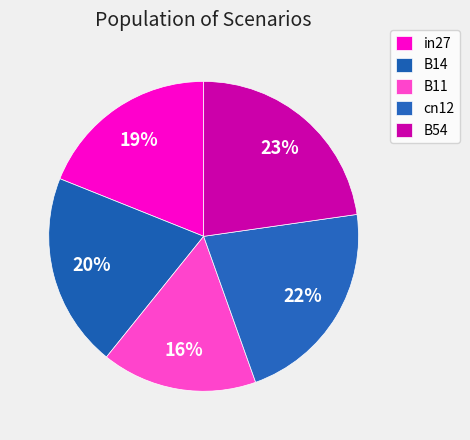

Which slice is the smallest?

B11